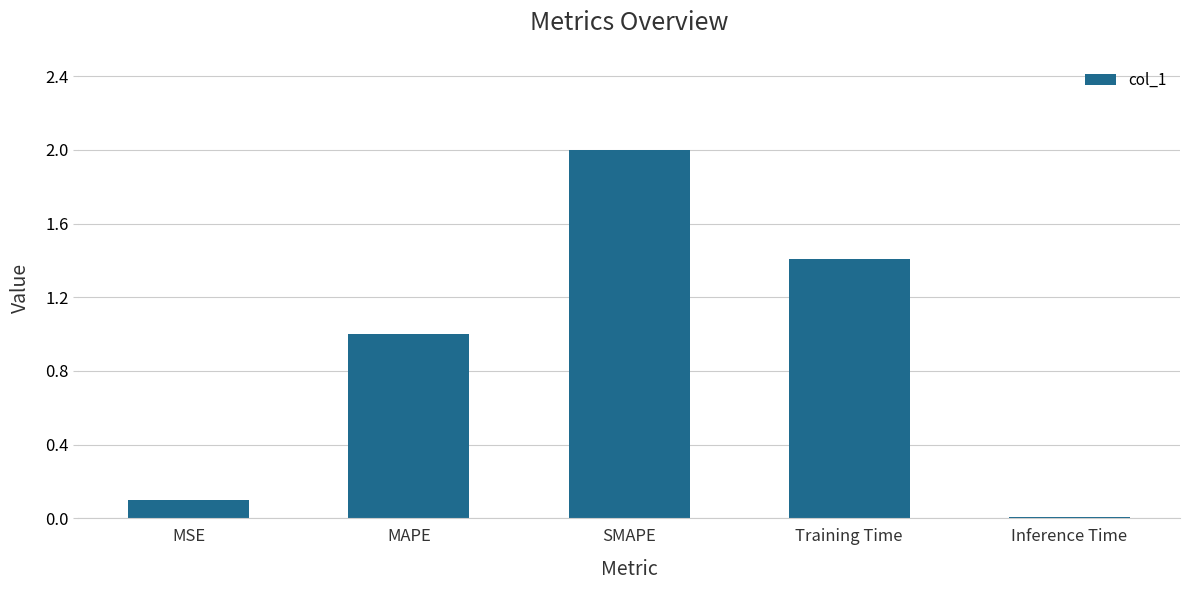

What is the average value?

0.9